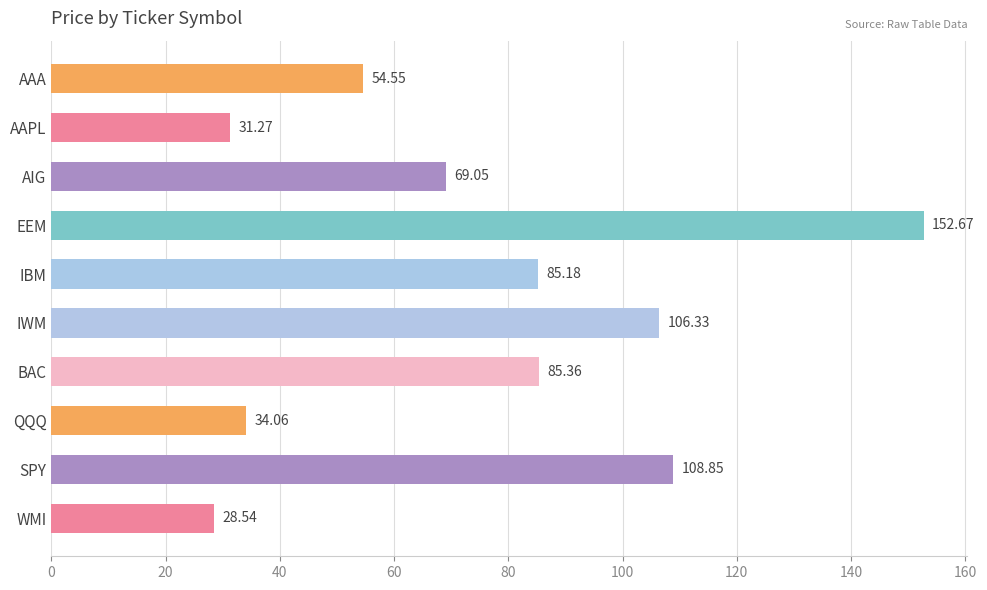

Rank the categories by value from lowest to highest.

WMI, AAPL, QQQ, AAA, AIG, IBM, BAC, IWM, SPY, EEM